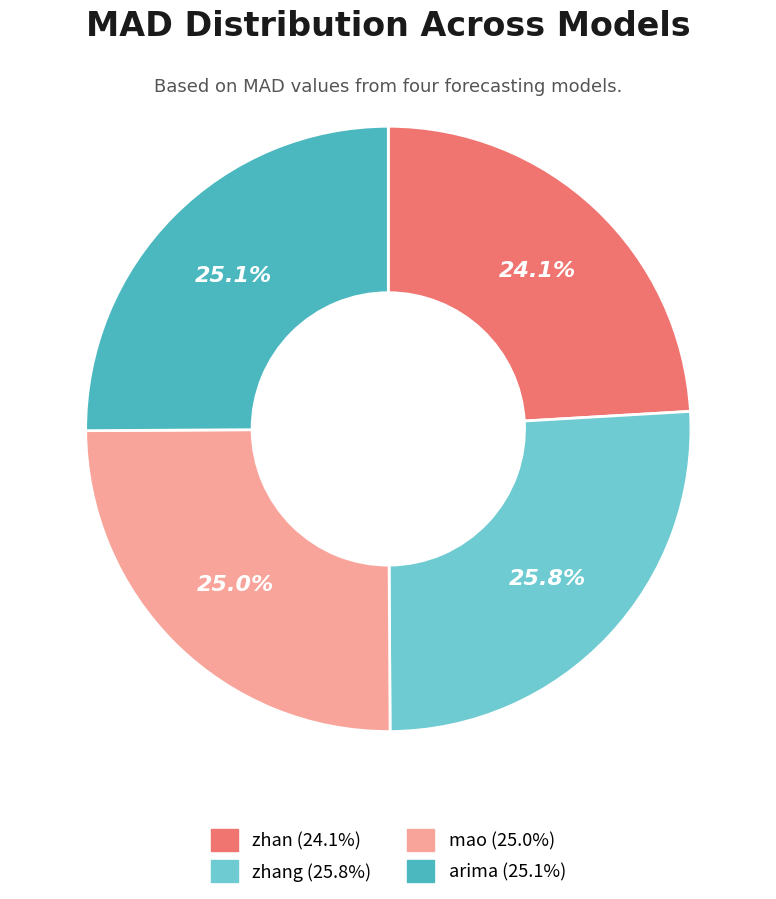

How many segments does this pie chart have?

4